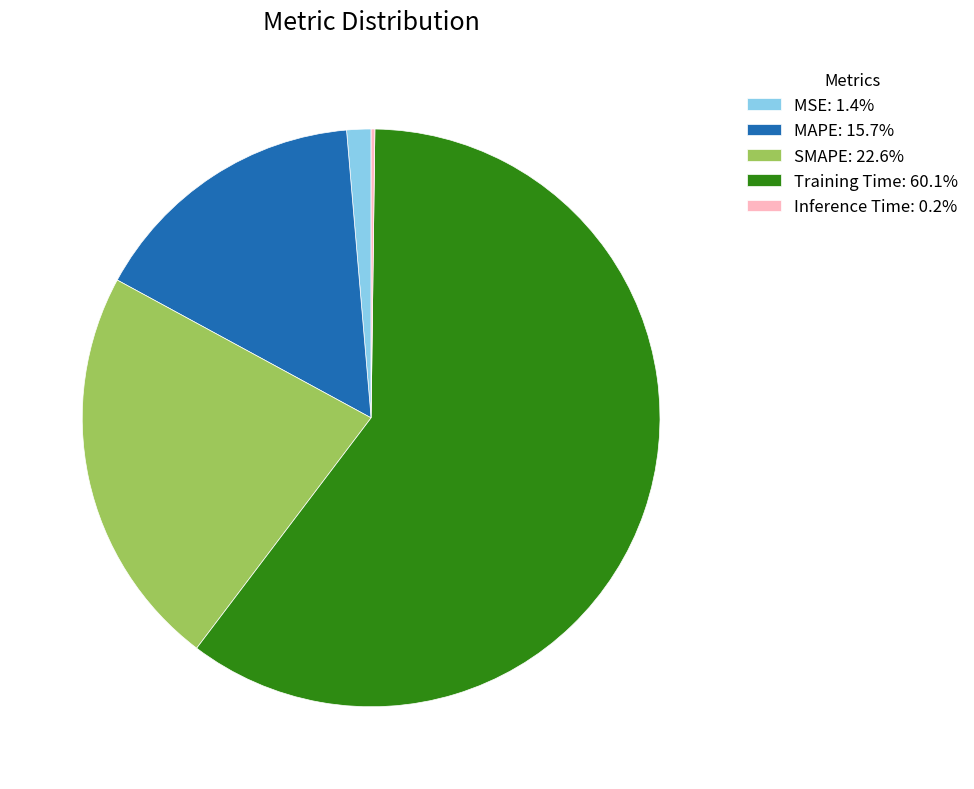

Does MSE: 1.4% account for over 50% of the chart?

No